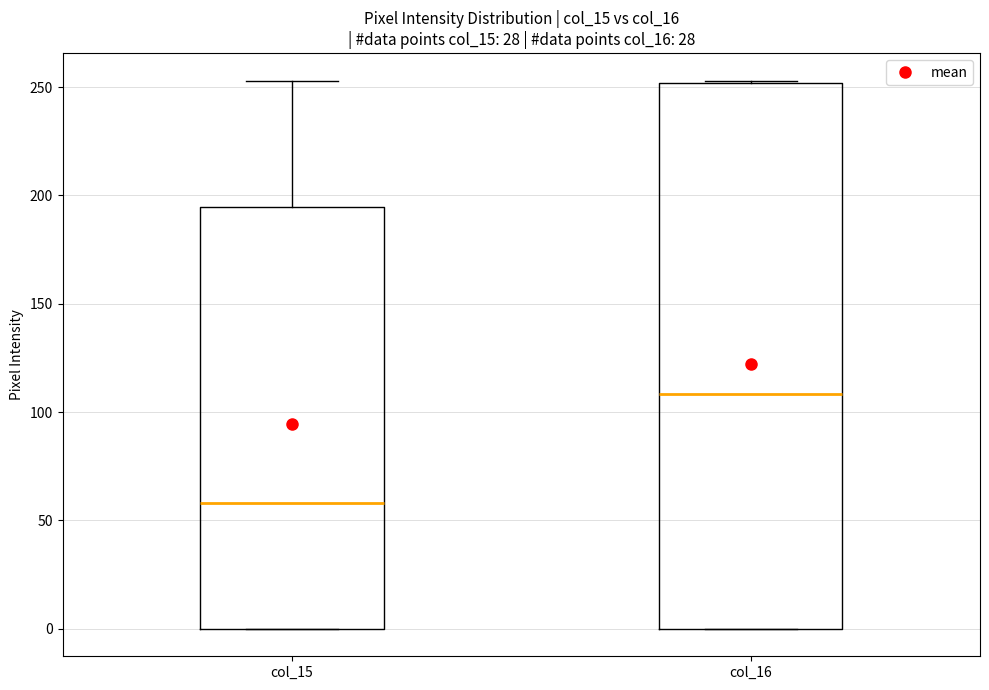

Reading left to right, read every box against the y-axis: the position of its median line, the range the box covers, and the ends of its whiskers. The values are not printed on the chart, so give them approximately, as read against the axis.

col_15: median 60, box 0 to 195, whiskers 0 to 255
col_16: median 110, box 0 to 250, whiskers 0 to 255